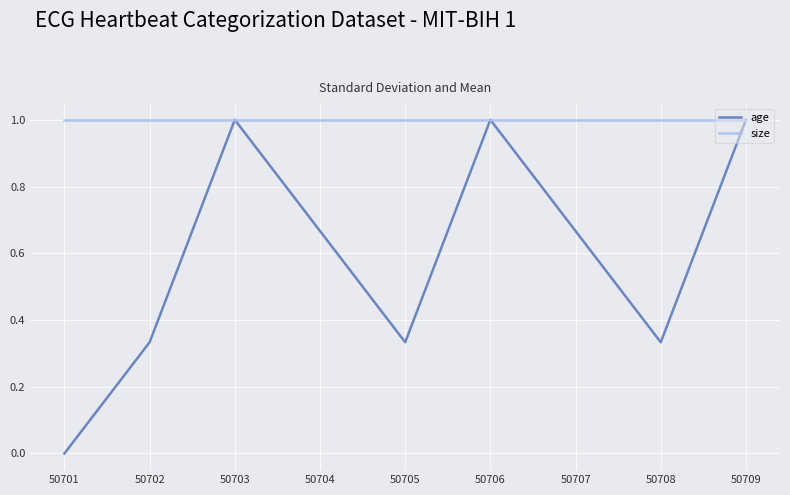

How many interior local peaks does the age series have?

2